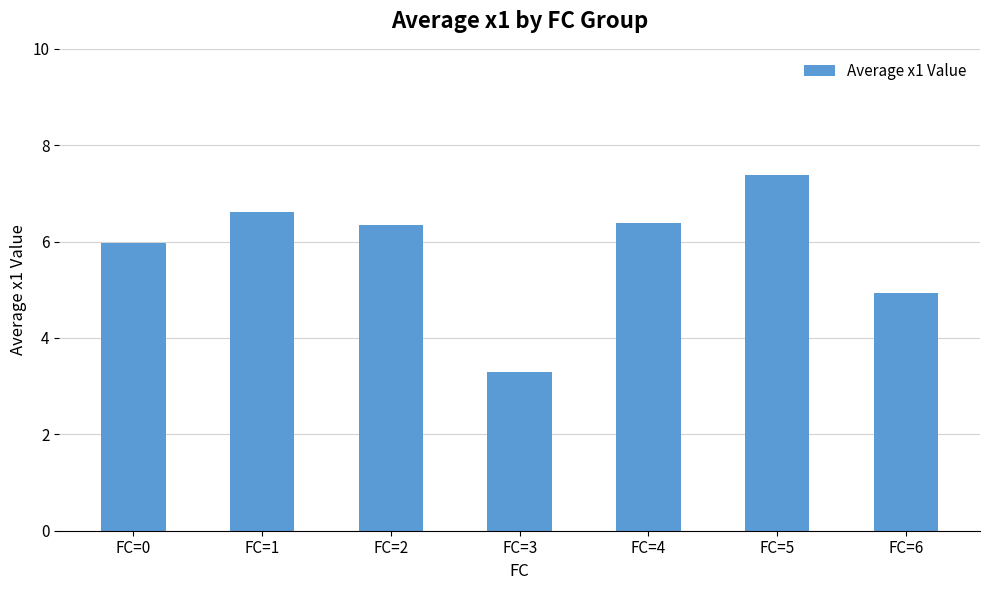

What is the minimum value shown in the chart?

3.3